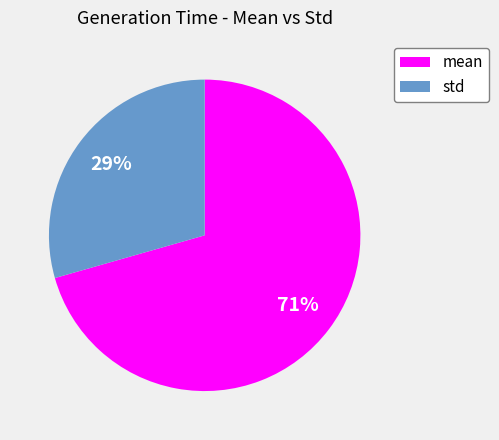

Rank the categories by value from highest to lowest.

mean, std